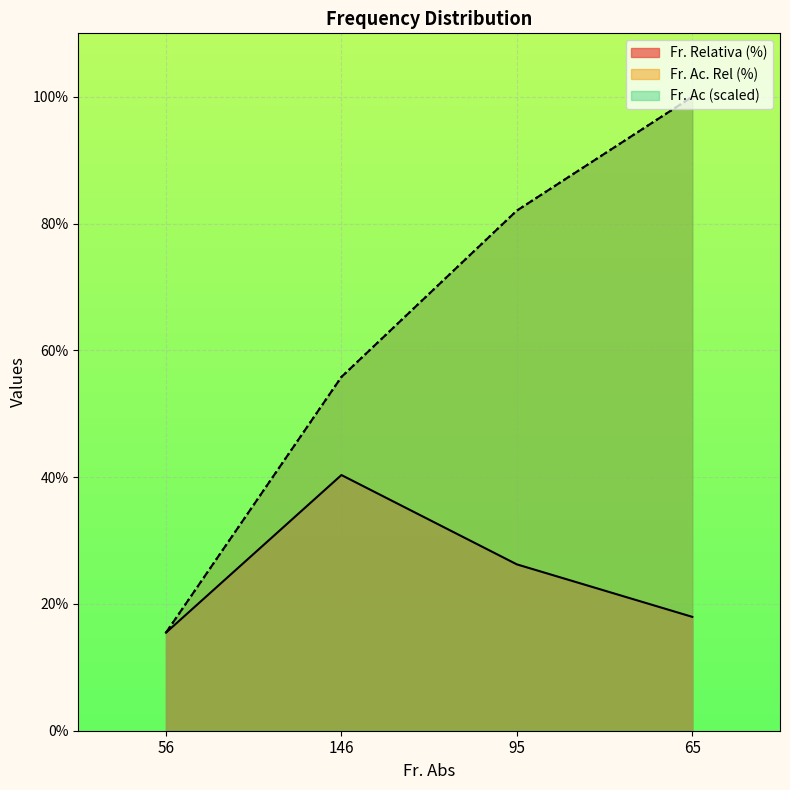

Where do Fr. Ac. Rel (%) and Fr. Ac first cross each other?

56 and 146